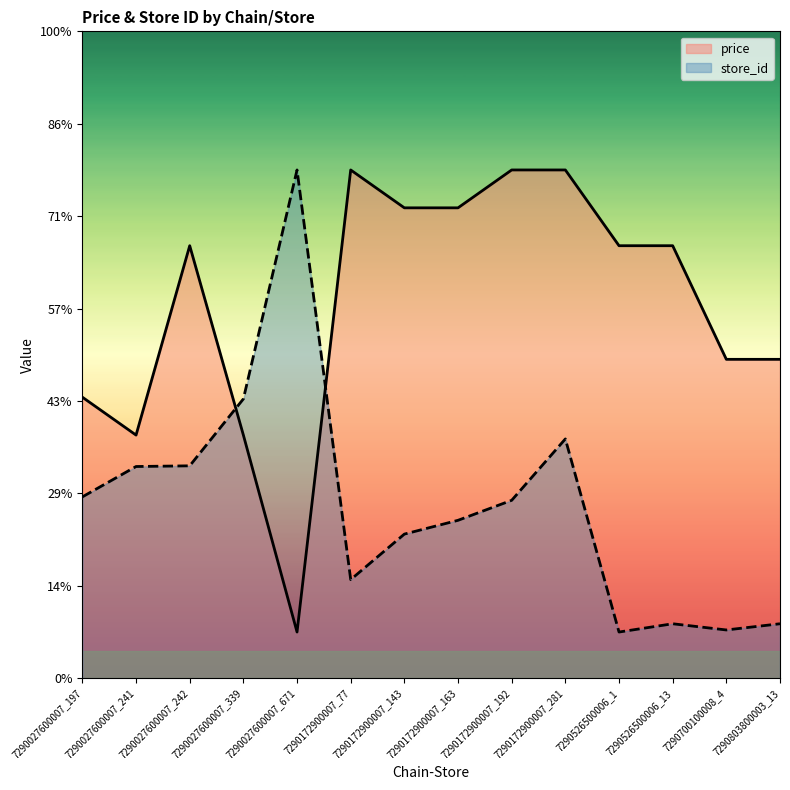

Does the chart display data point markers on the line(s)?

No